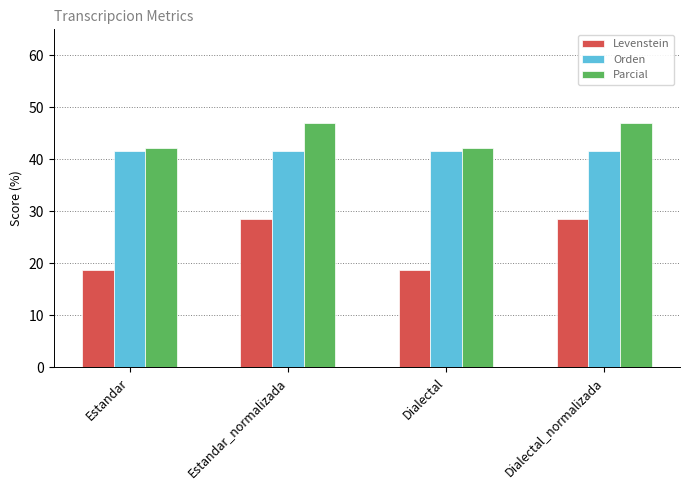

Which series has the widest spread of values?

Levenstein